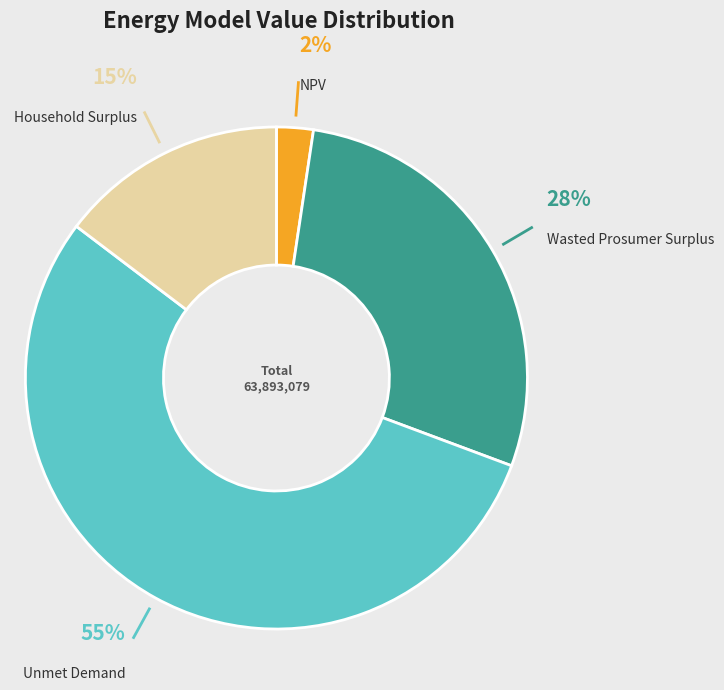

Is there a majority slice in this chart?

Yes